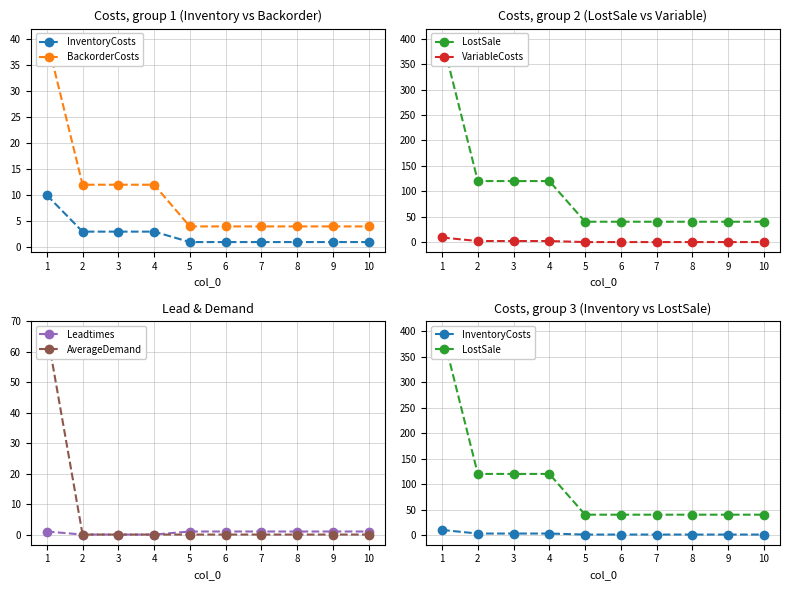

Count the number of data series in this chart.

6